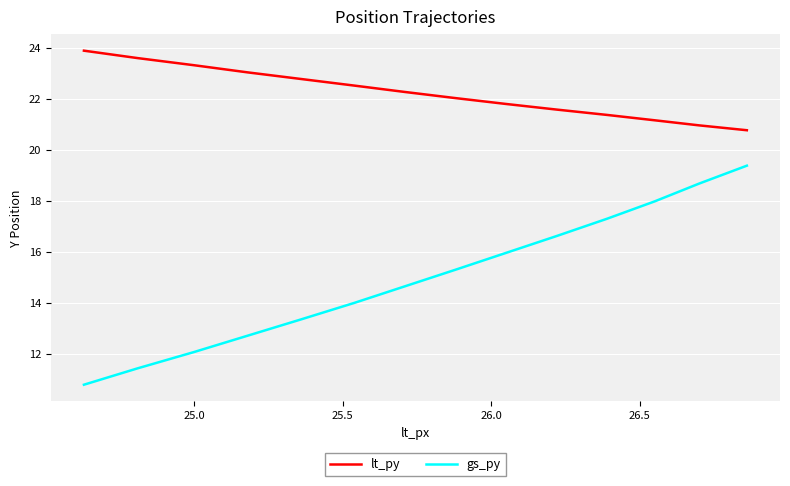

What is the difference between the maximum and minimum values in the gs_py series?

8.6